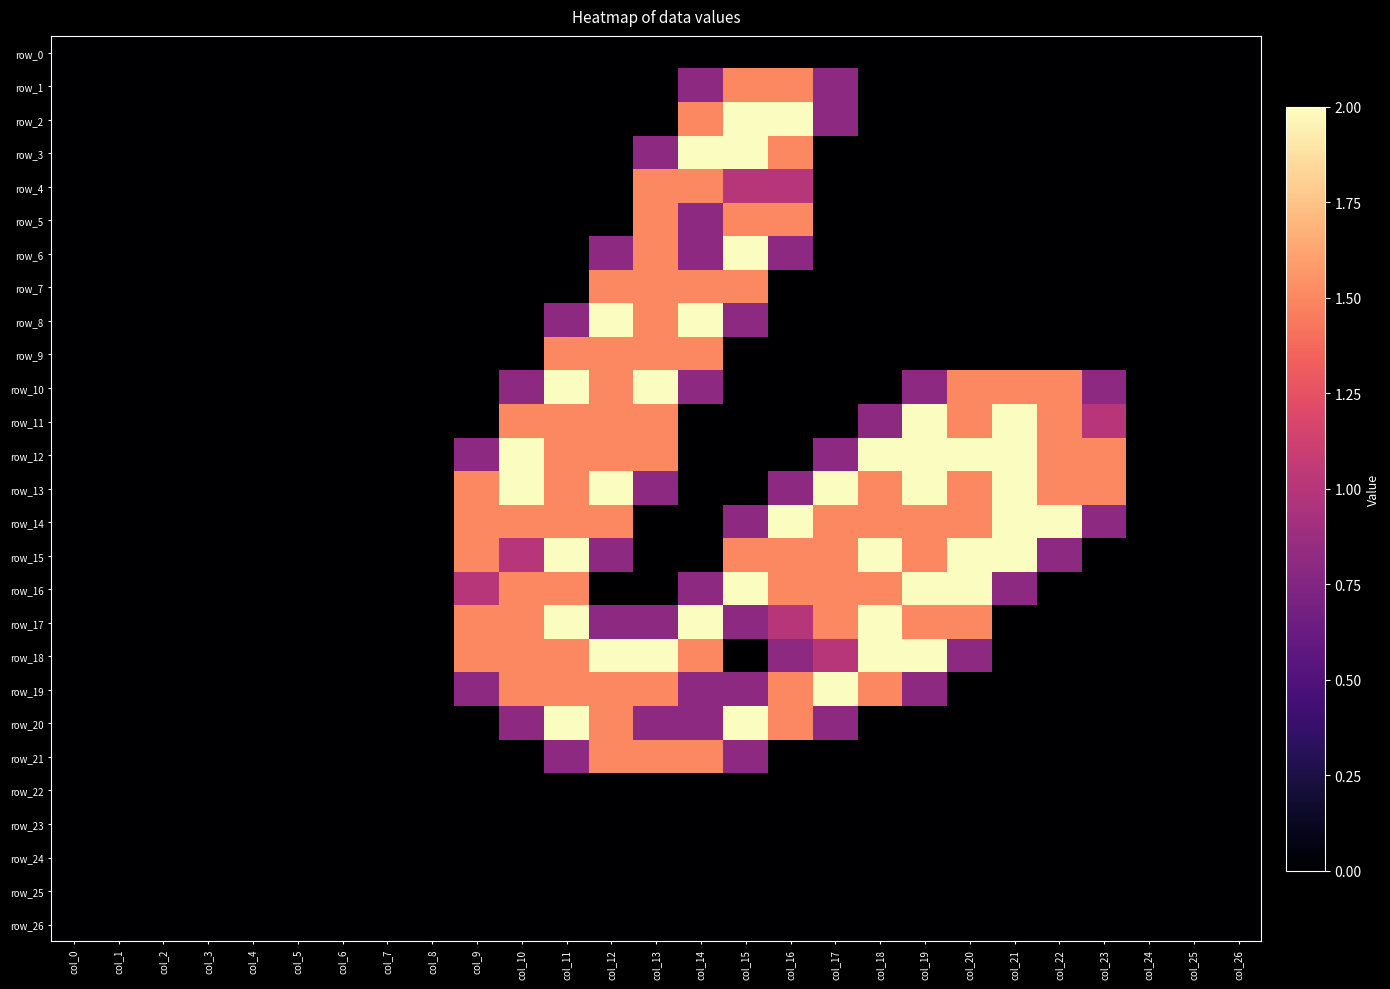

What is the greatest value displayed?

2.0